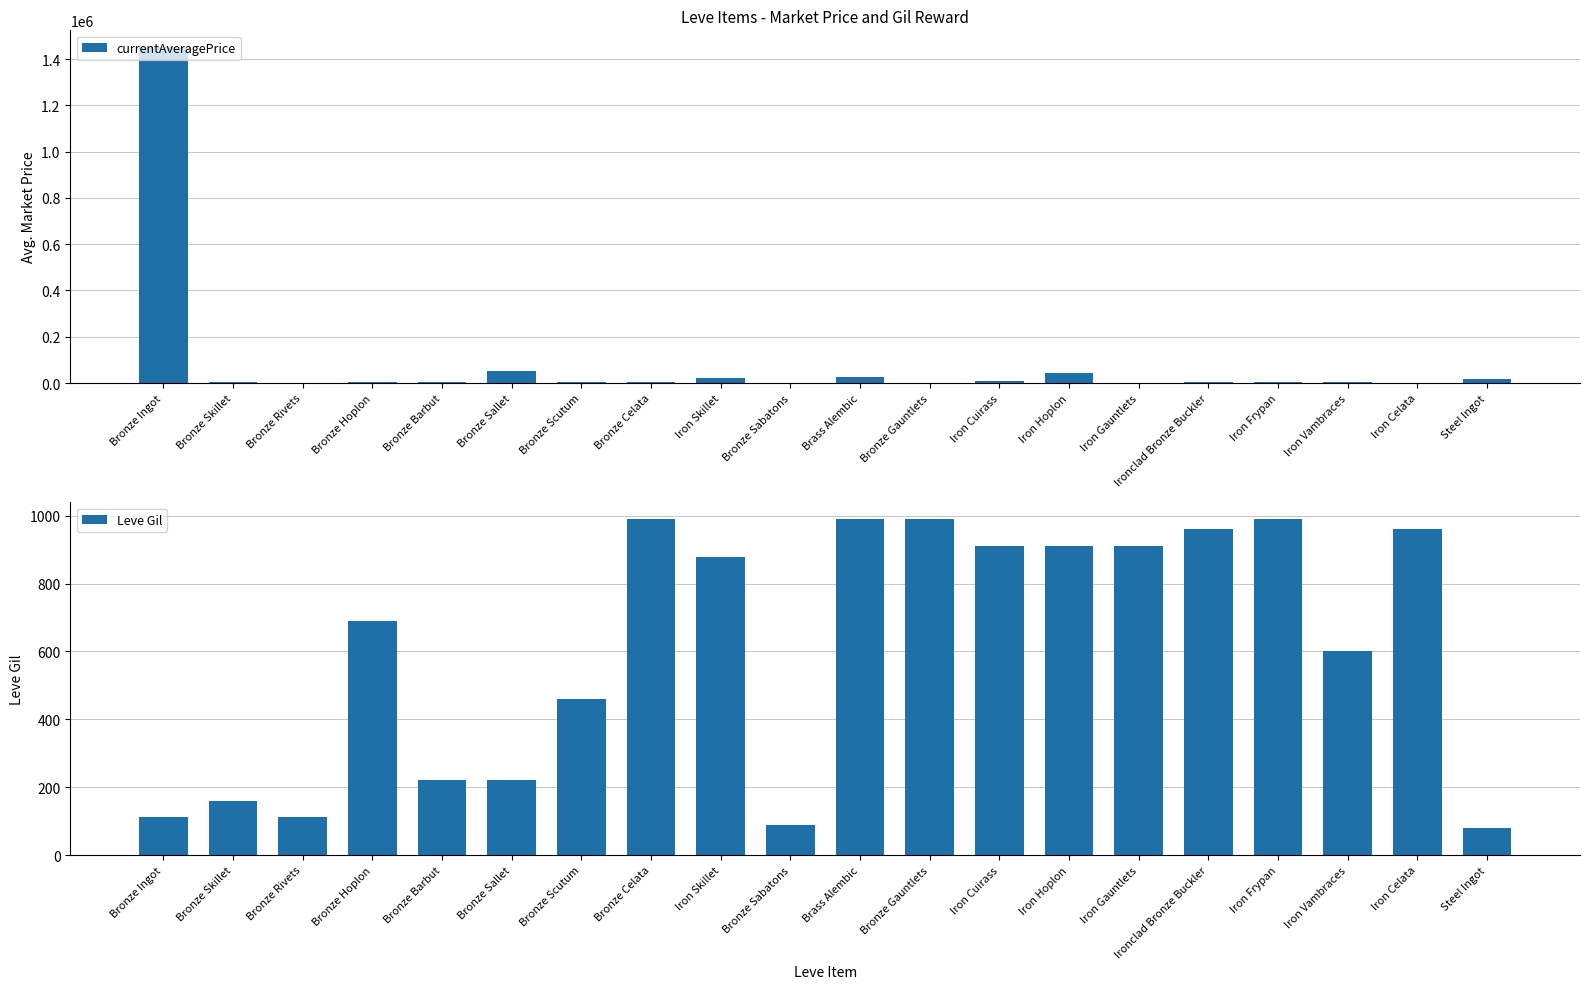

What is the sum of all currentAveragePrice values?

1650568.1